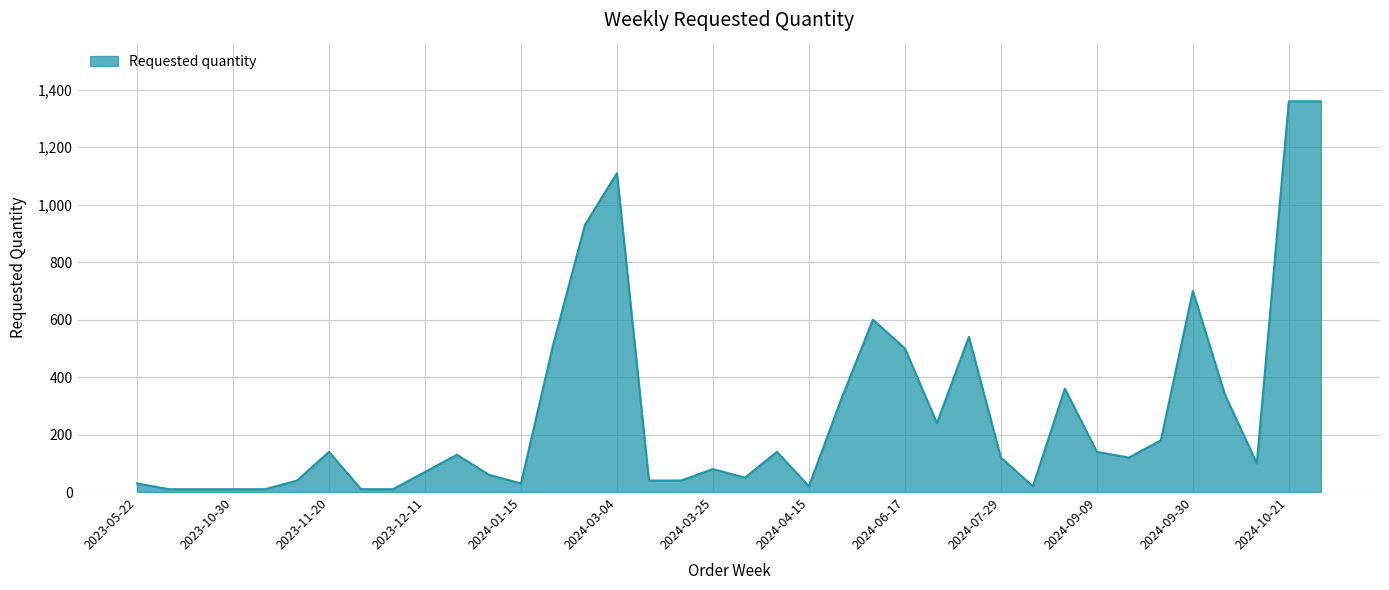

What is the smallest value displayed?

10